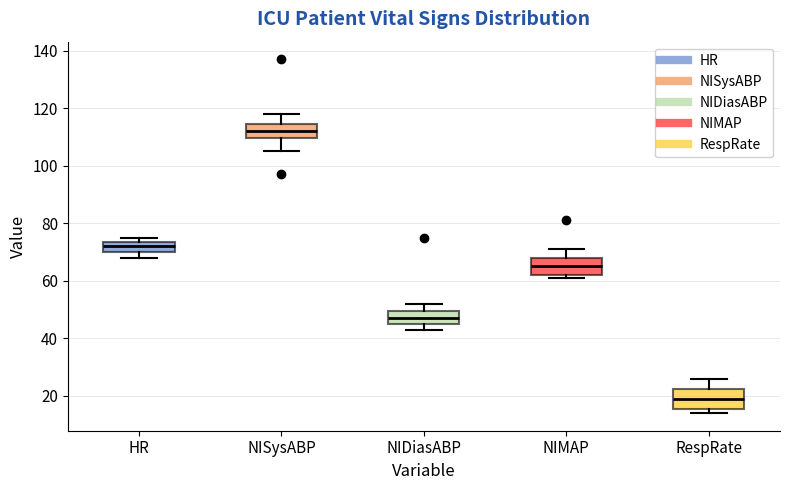

Where is the lower edge of the box for RespRate on the y-axis? The values are not printed on the chart, so give them approximately, as read against the axis.

16